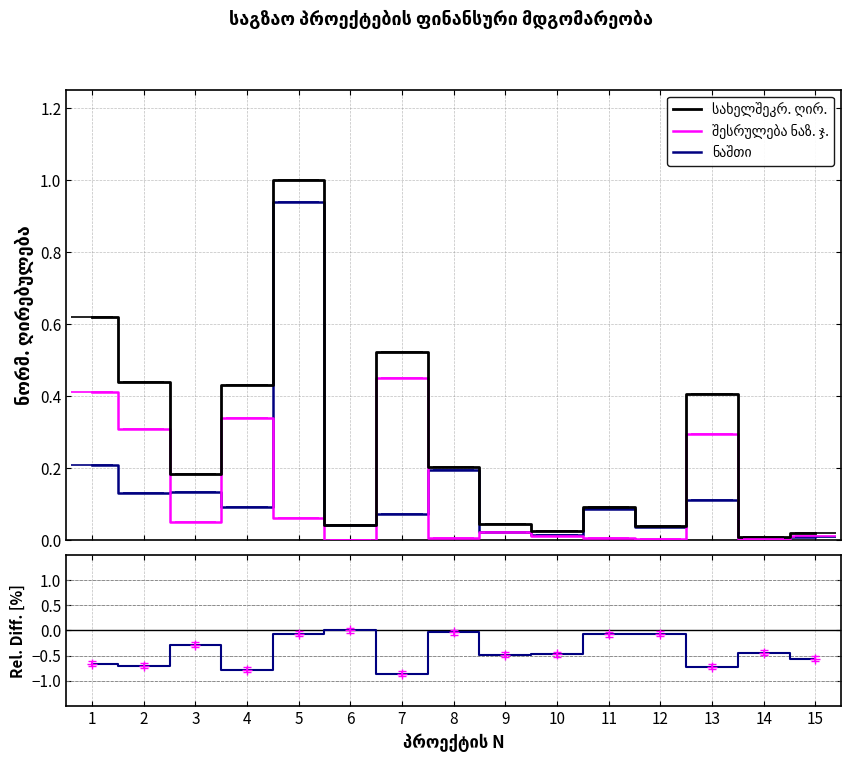

Which series has the largest range (max minus min)?

სახელშეკრ. ღირ.